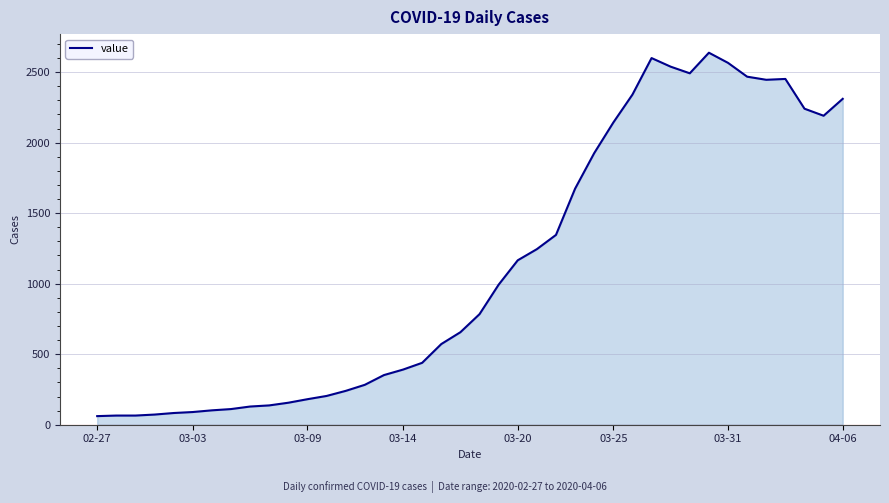

What is the minimum value shown in the chart?

61